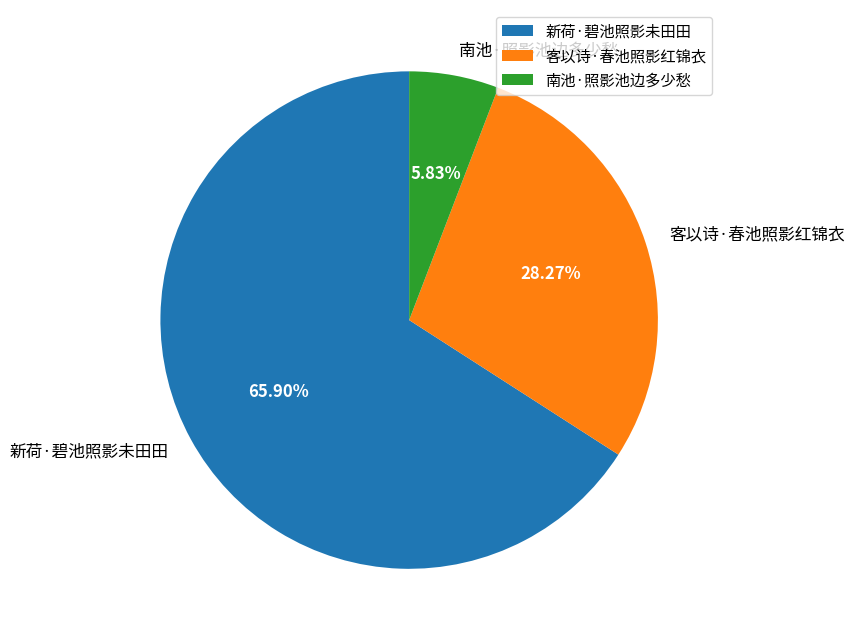

To the nearest percent, what percentage of the pie is 南池·照影池边多少愁?

6%